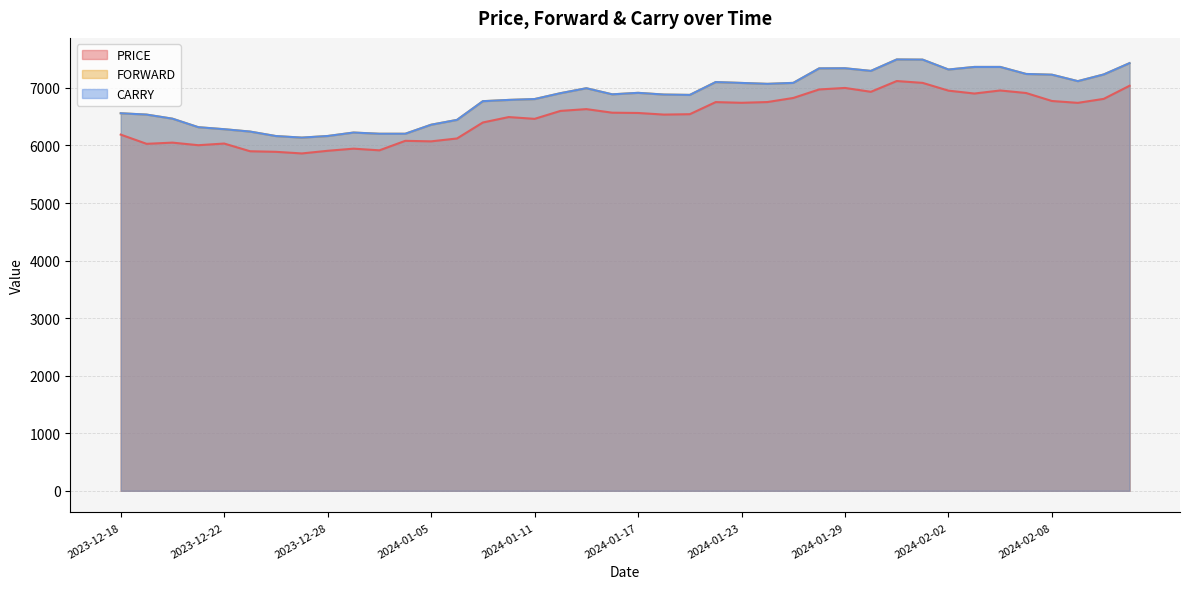

Which series has the widest spread of values?

FORWARD